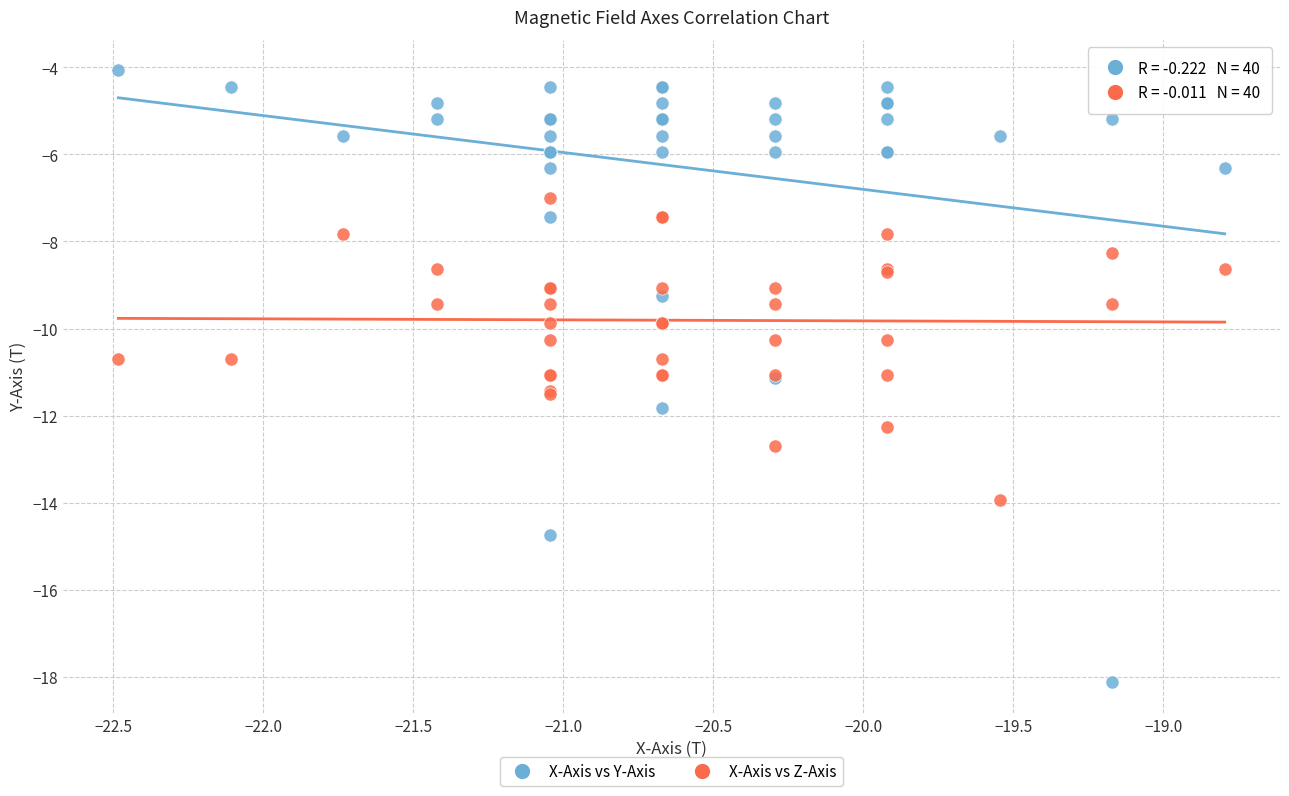

Which series contains the highest Y value?

X-Axis vs Y-Axis